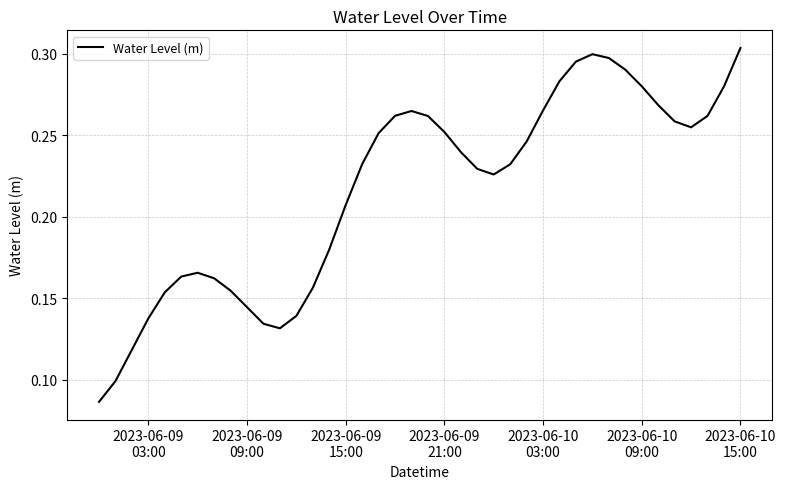

How many lines are shown in the chart?

1